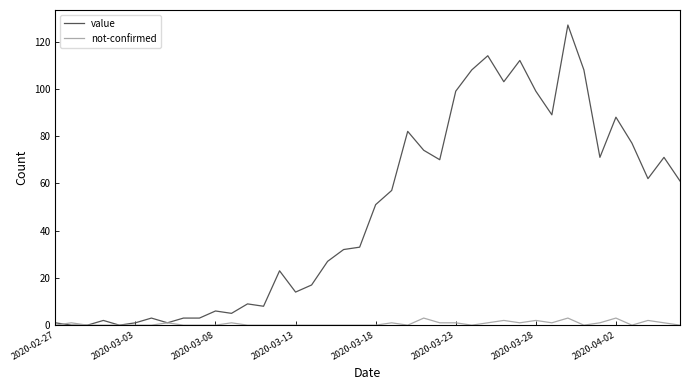

List the series in order of their peak value, lowest first.

not-confirmed, value